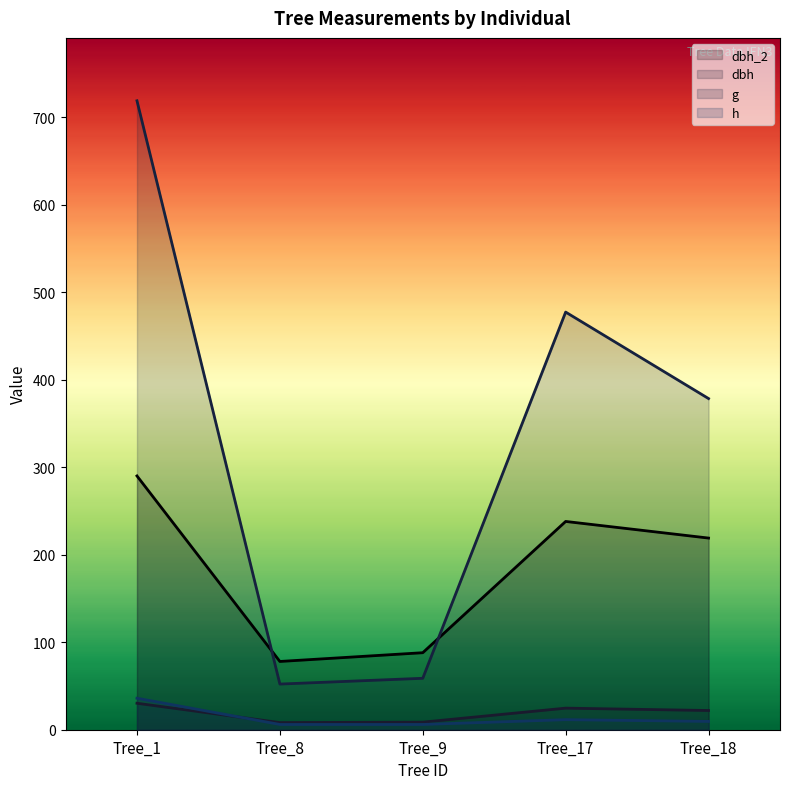

What is the difference between the highest and lowest values at Tree_1?

688.4